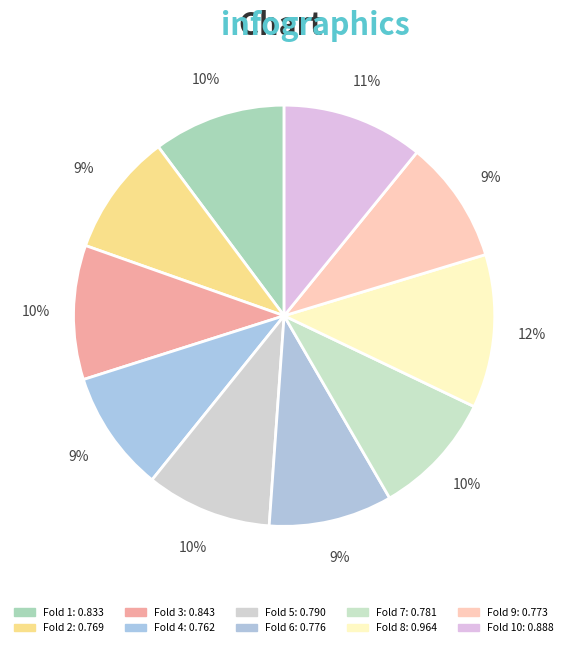

Count the number of slices in the pie.

10